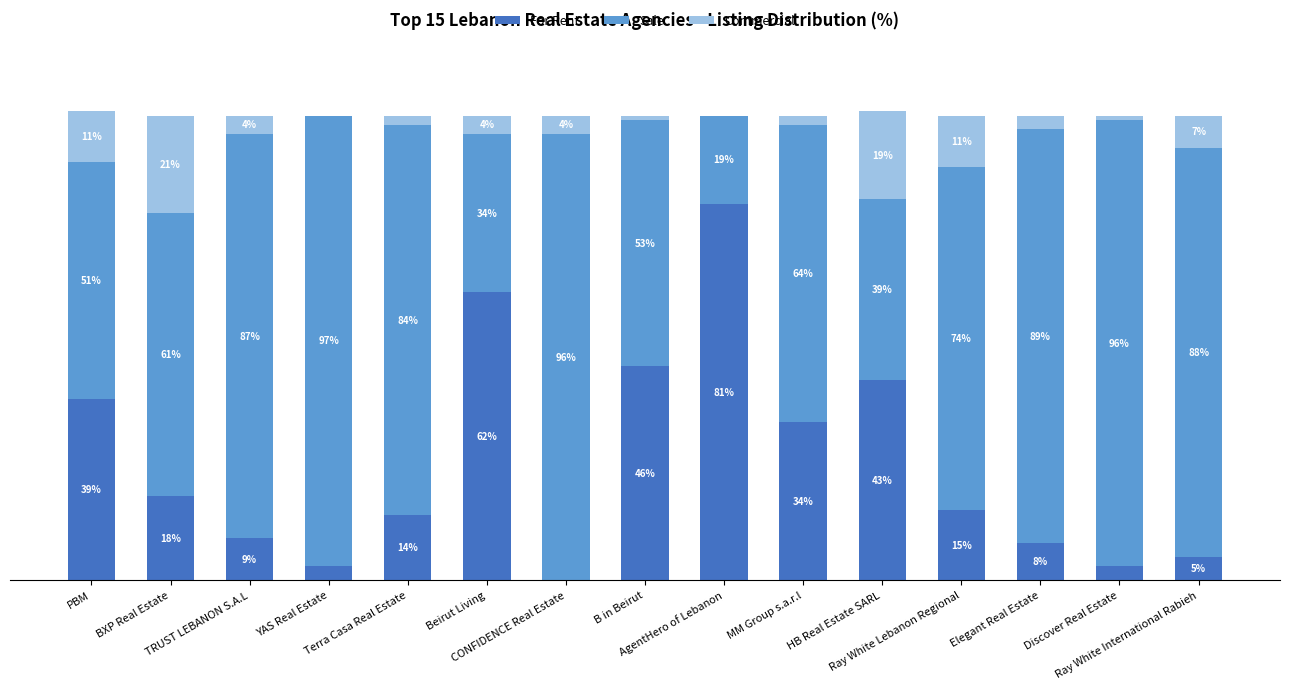

The value of Sale at B in Beirut is 16. True or false?

False